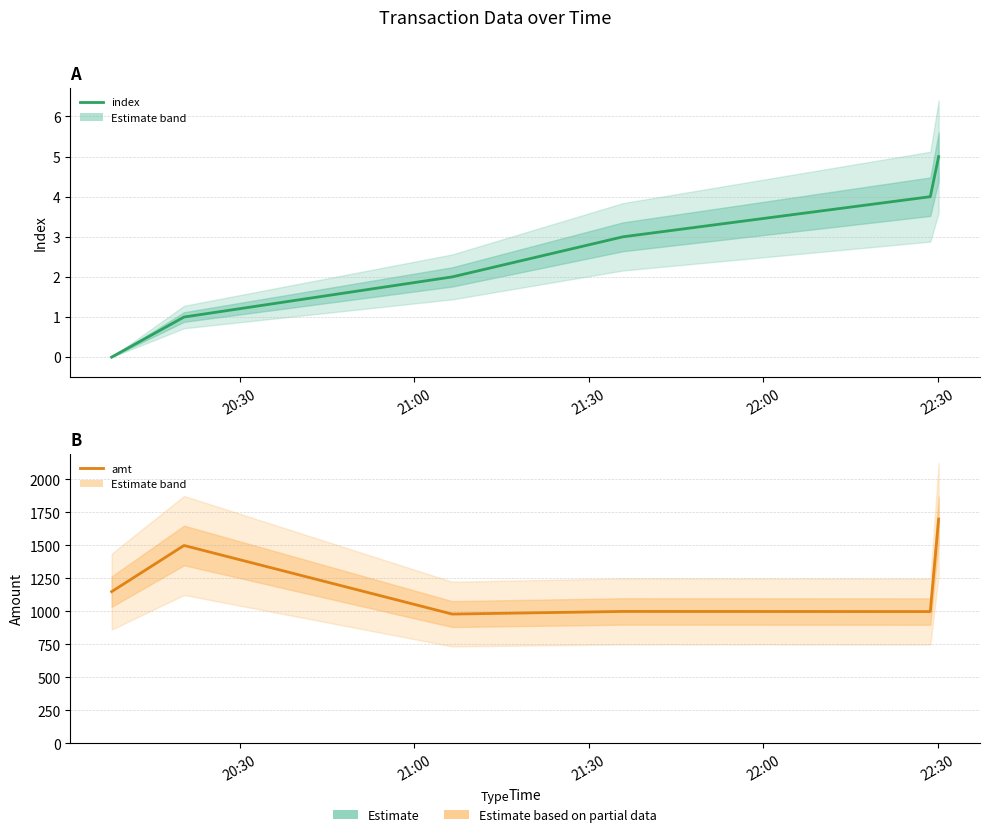

Is it true that index equals 8 at 5?

False